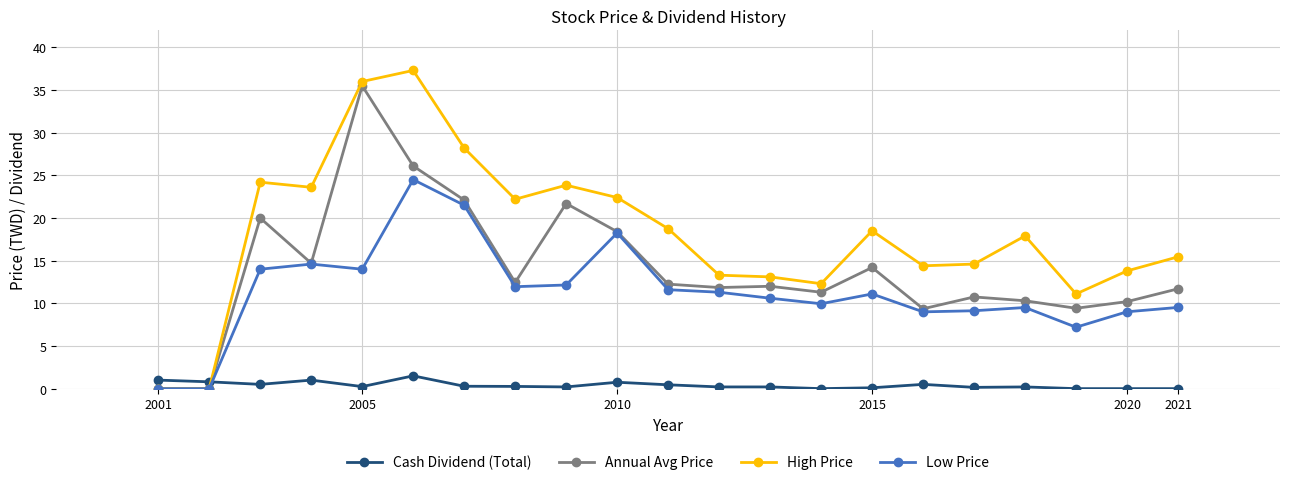

How many intersections are there between High Price and Cash Dividend (Total)?

1